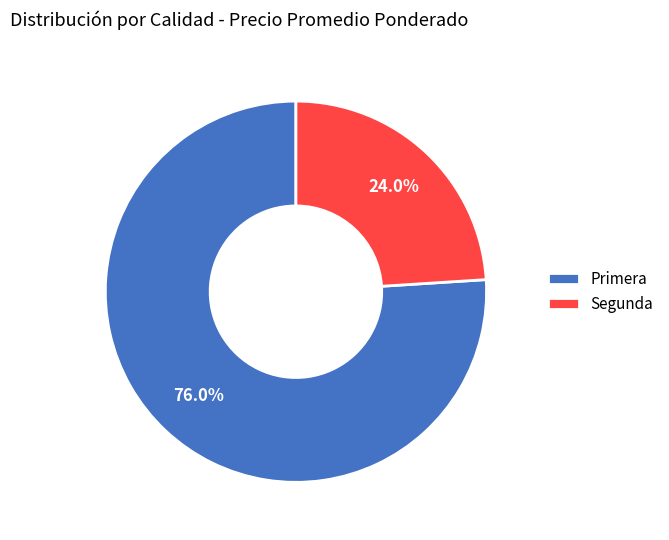

Count the number of slices in the pie.

2